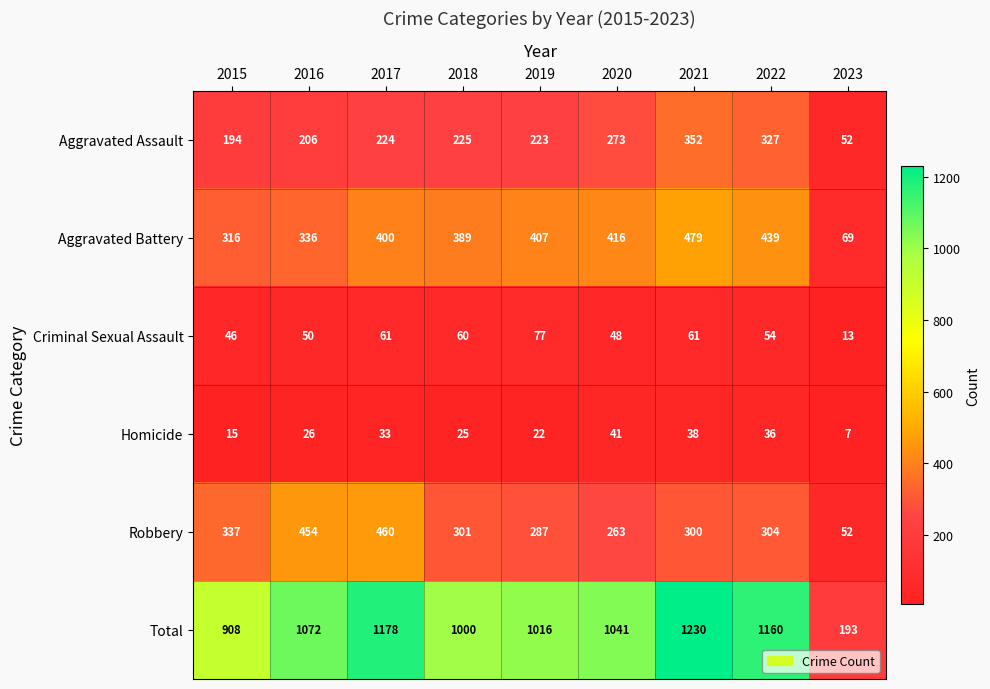

What is the maximum value shown in the chart?

1230